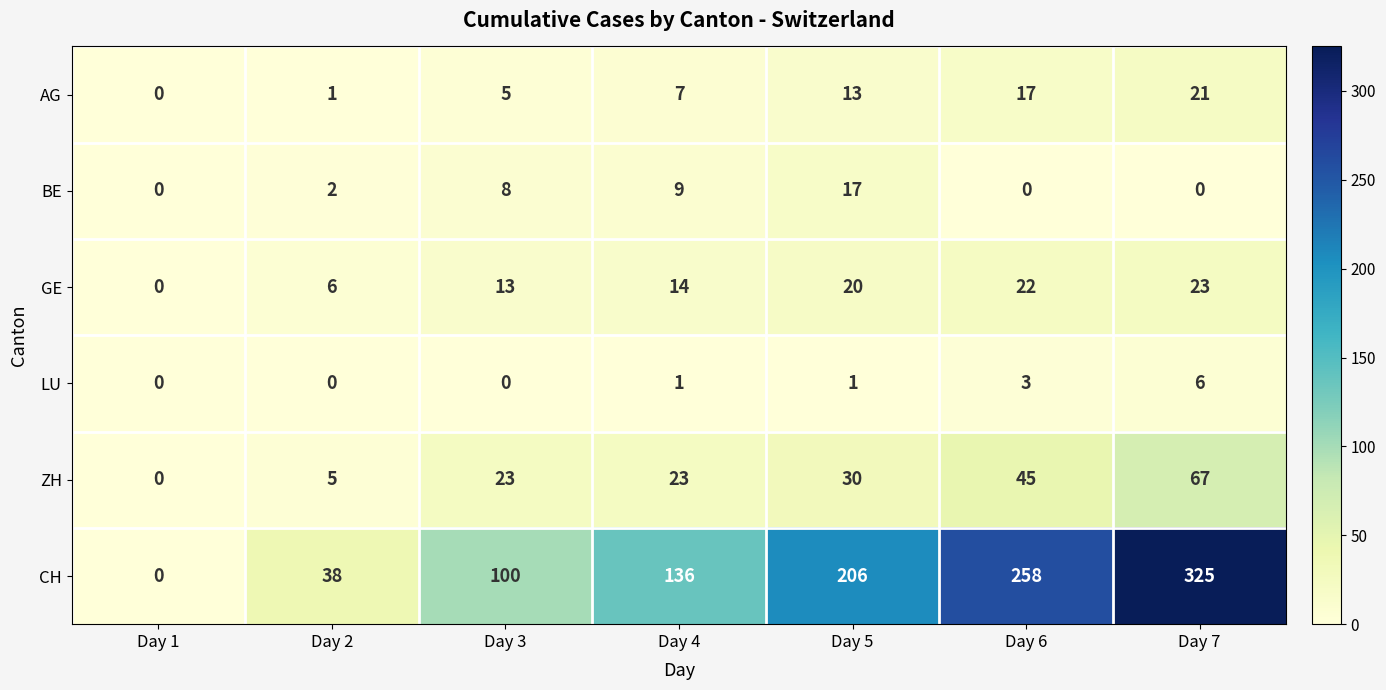

Which series changed the most between Day 2 and Day 5?

CH